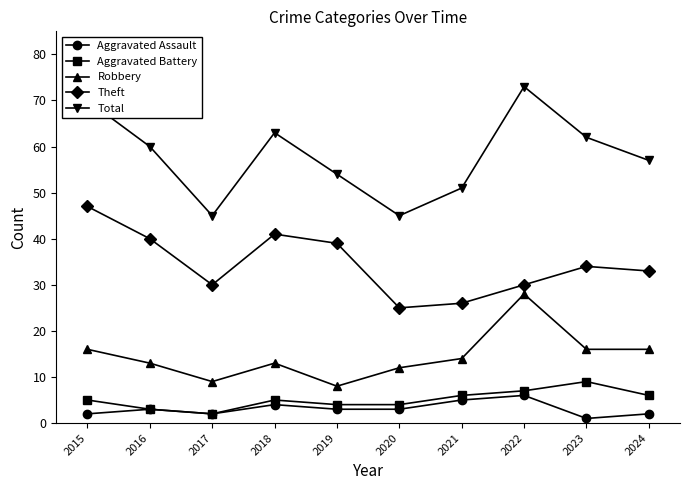

In Aggravated Battery, how many points are higher than both neighbors (excluding endpoints)?

2